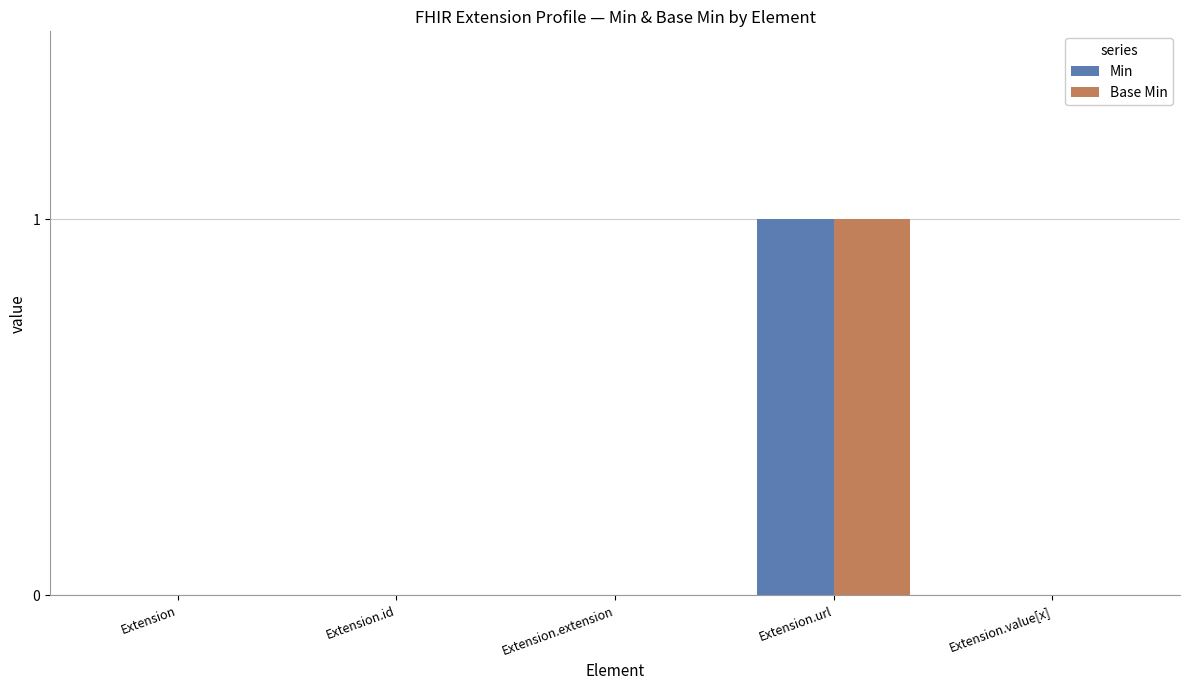

What is the sum of the Base Min values at Extension.url and Extension.value[x]?

1